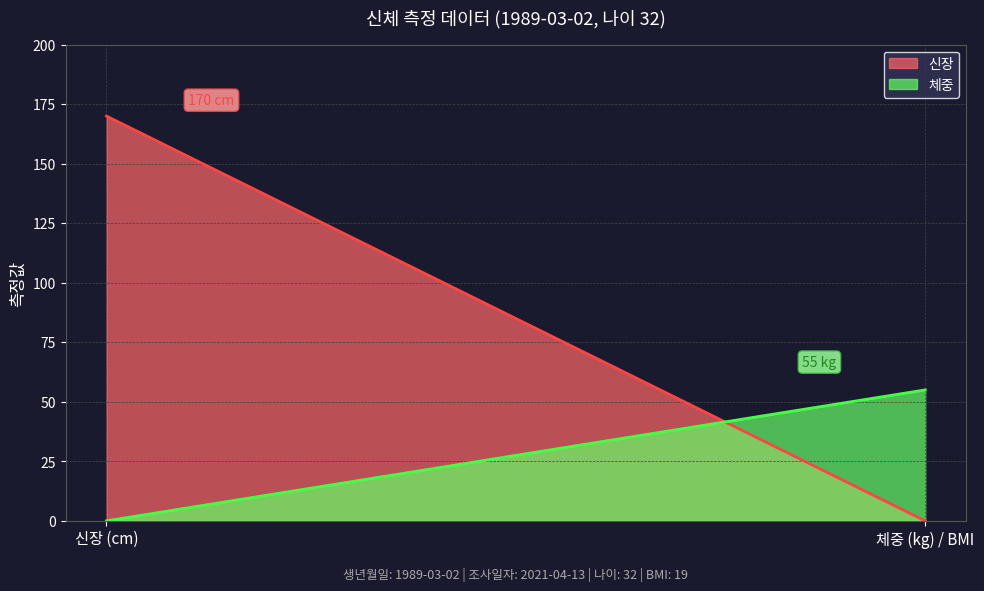

What is the difference between the 신장 values at 체중 (kg) / BMI and 신장 (cm)?

170